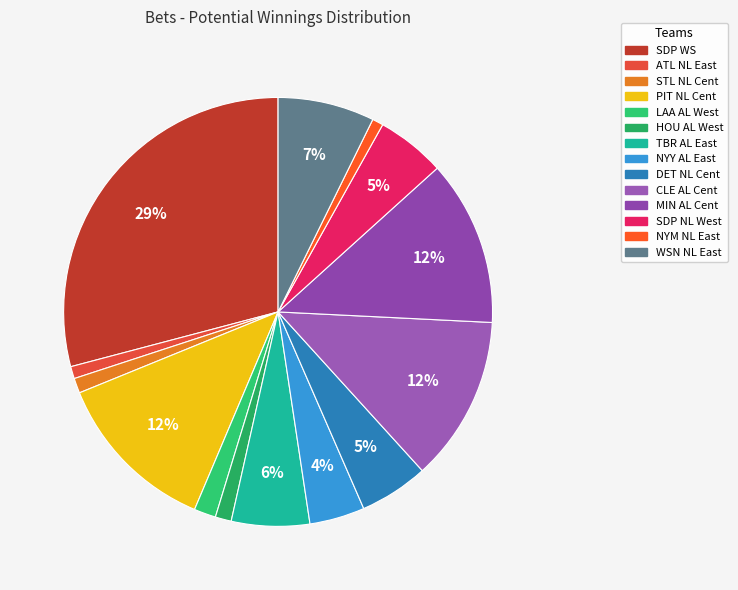

How many slices are in this pie chart?

14